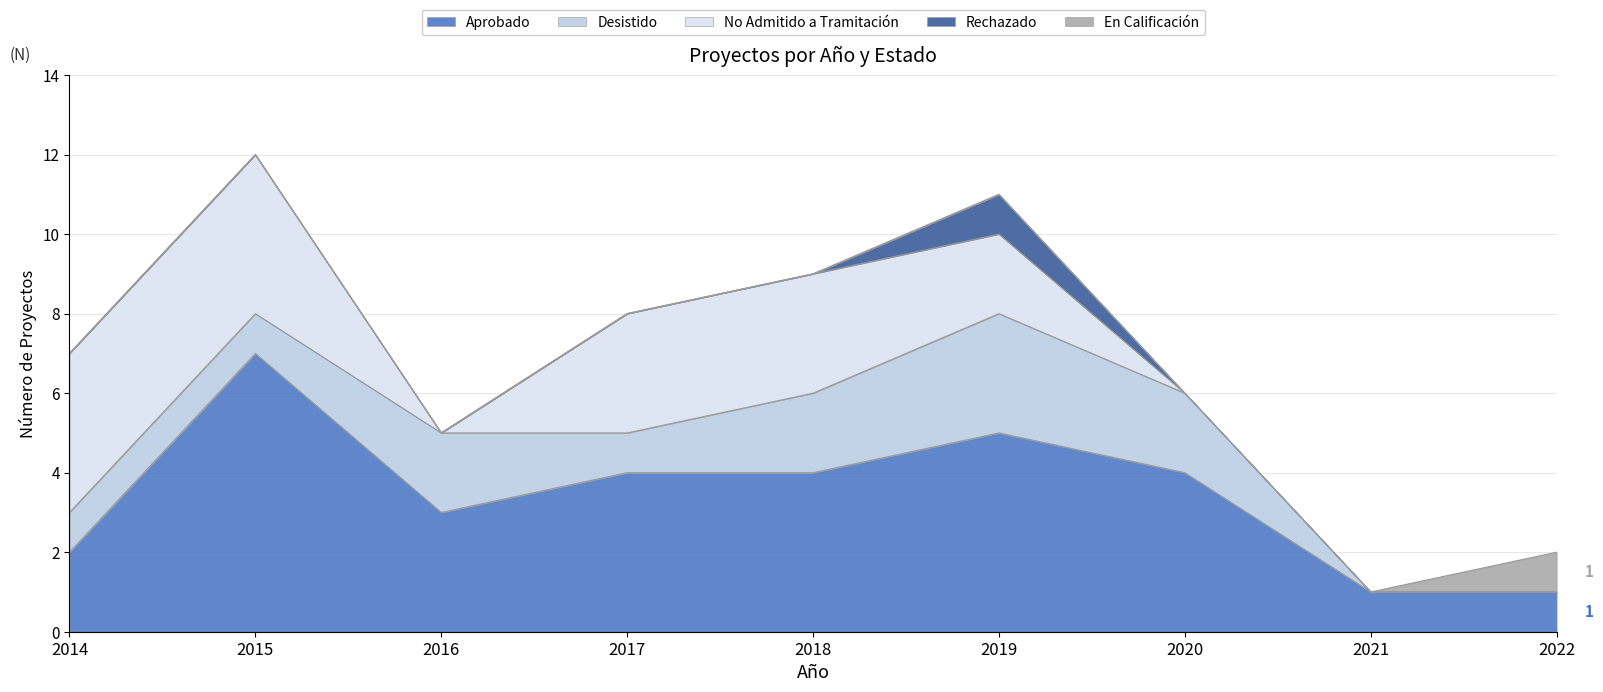

Count the Aprobado values in the range 2 to 4.

5